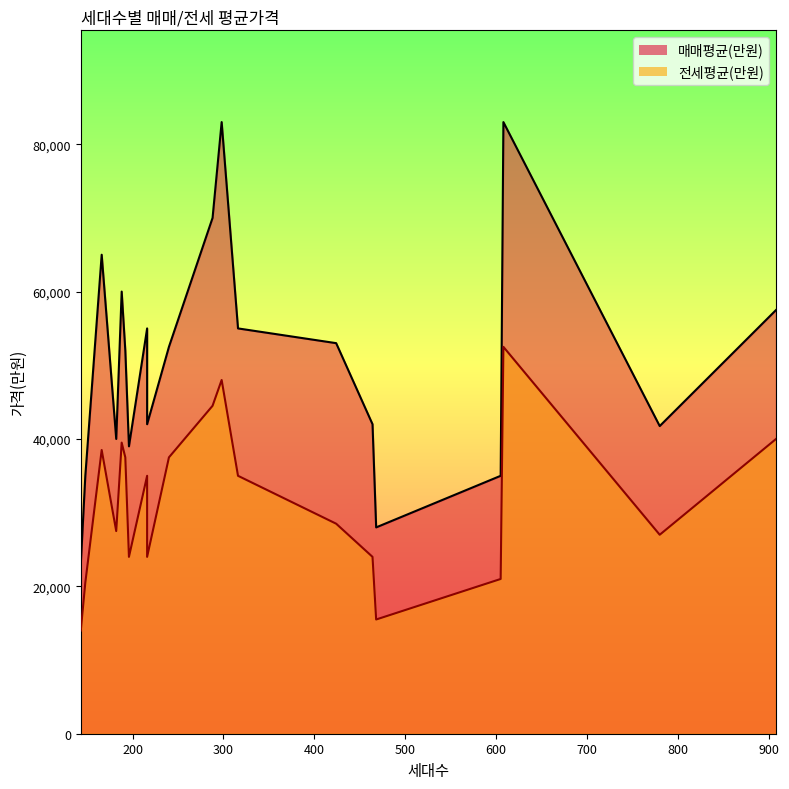

What value does the 전세평균(만원) series have at 143, to the nearest 100?

14000